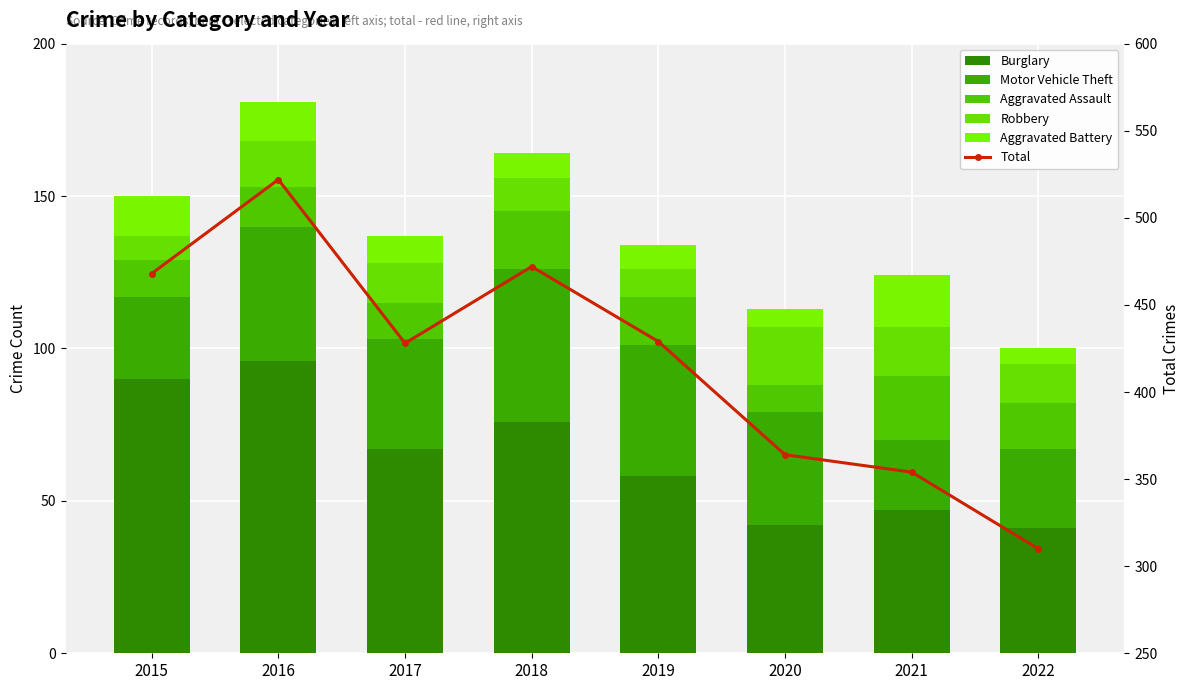

At 2016, list the series in order from largest to smallest.

Total, Burglary, Motor Vehicle Theft, Robbery, Aggravated Assault, Aggravated Battery